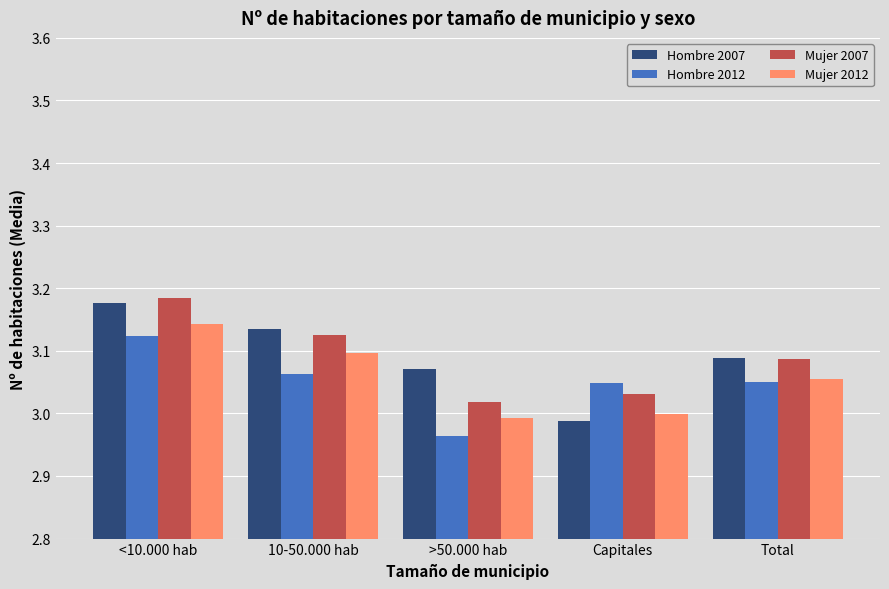

What is the sum of the Hombre 2007 values at Capitales and >50.000 hab?

6.1